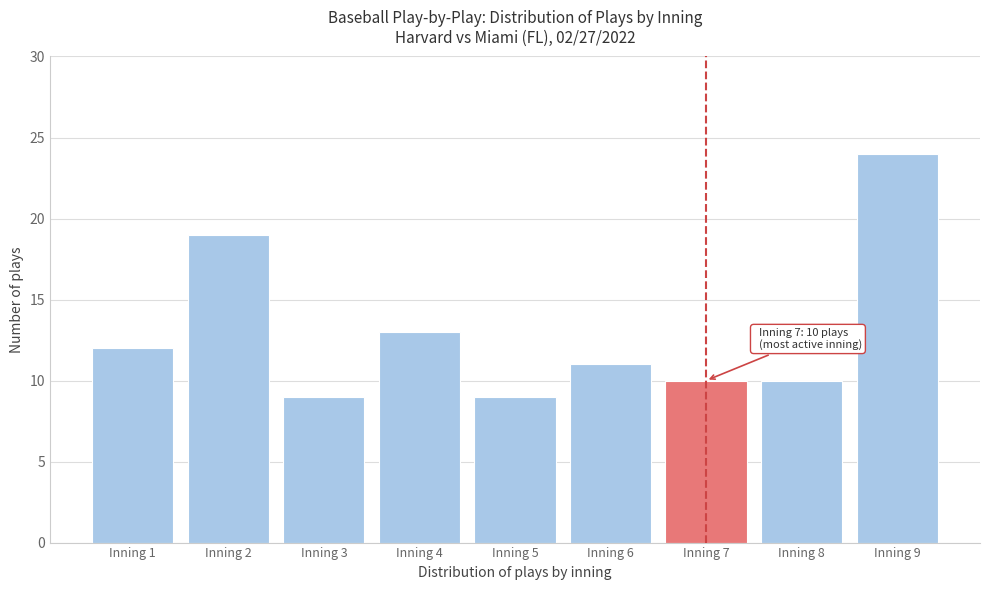

Reading left to right, extract all data points from this chart.

12	19	9	13	9	11	10	10	24